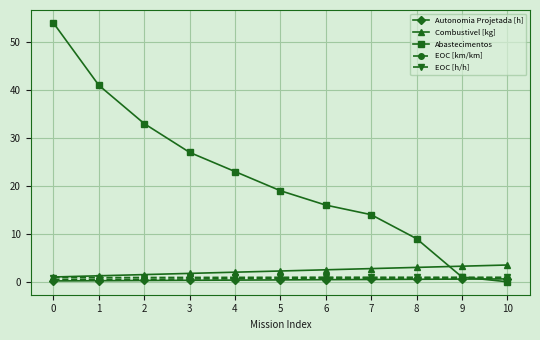

True or false: Autonomia Projetada [h] has a value of 0.3 at 2.

True